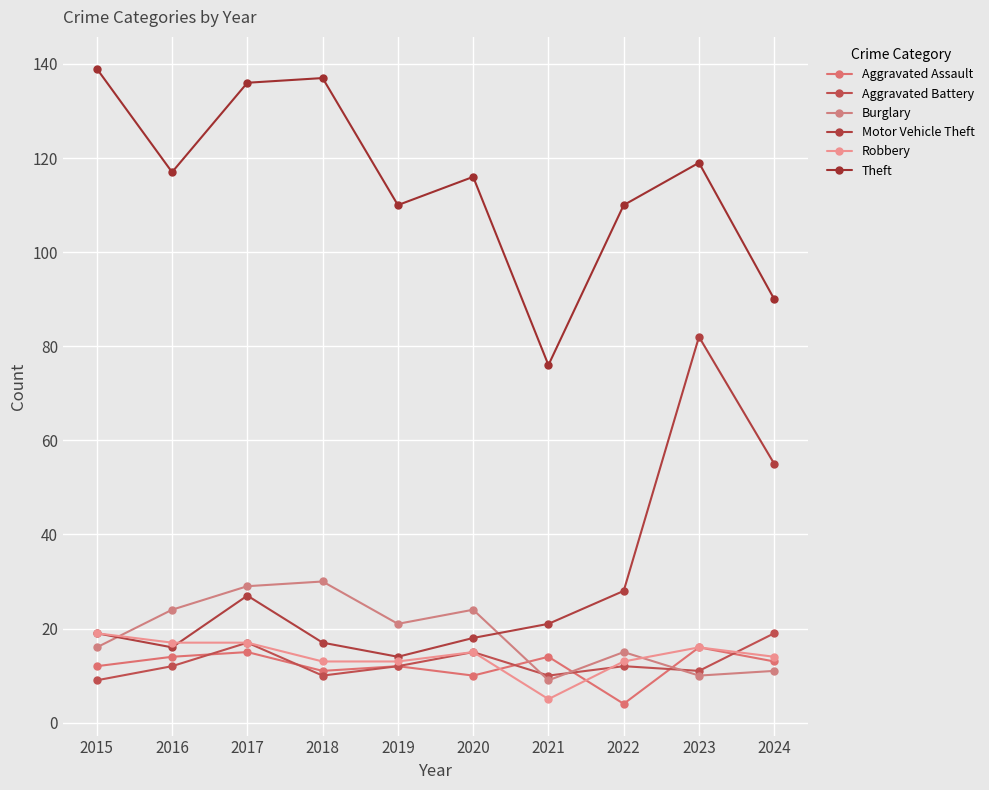

Which series has the largest total across all categories?

Theft